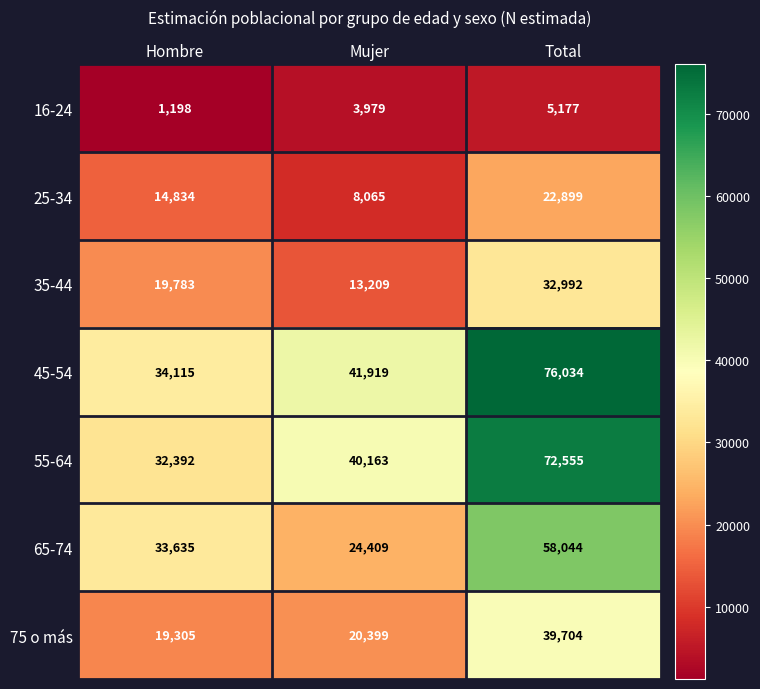

What is the sum of the 75 o más values at Mujer and Total?

60103